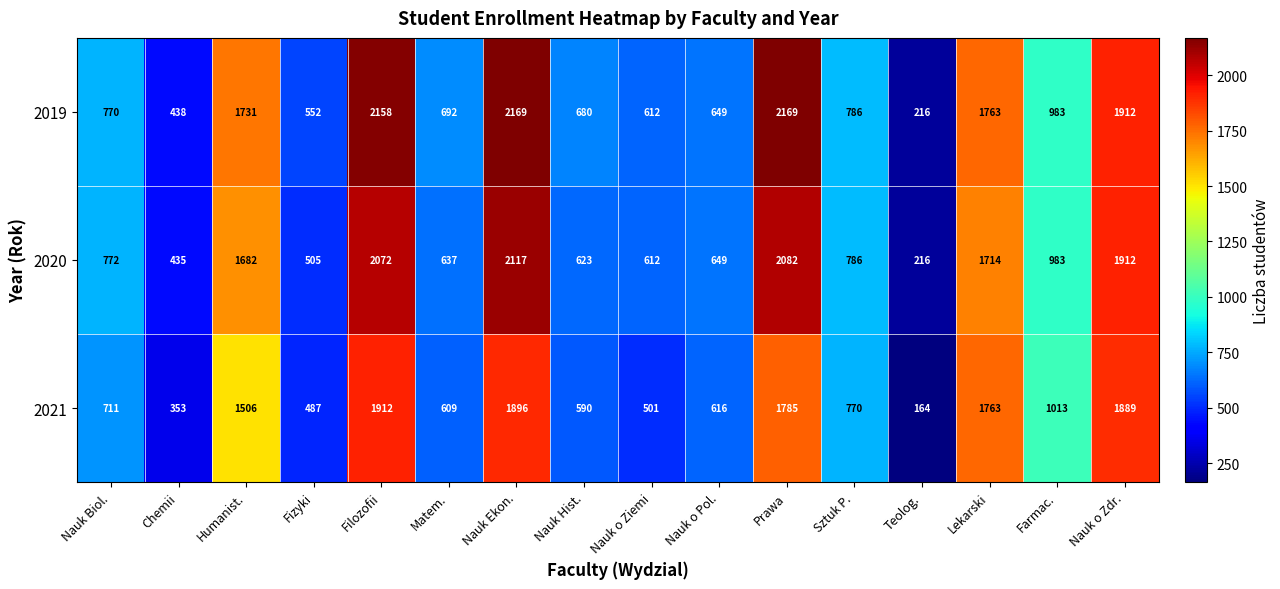

Is the value of 2019 at Prawa greater than the value of 2020 at Nauk o Ziemi?

Yes